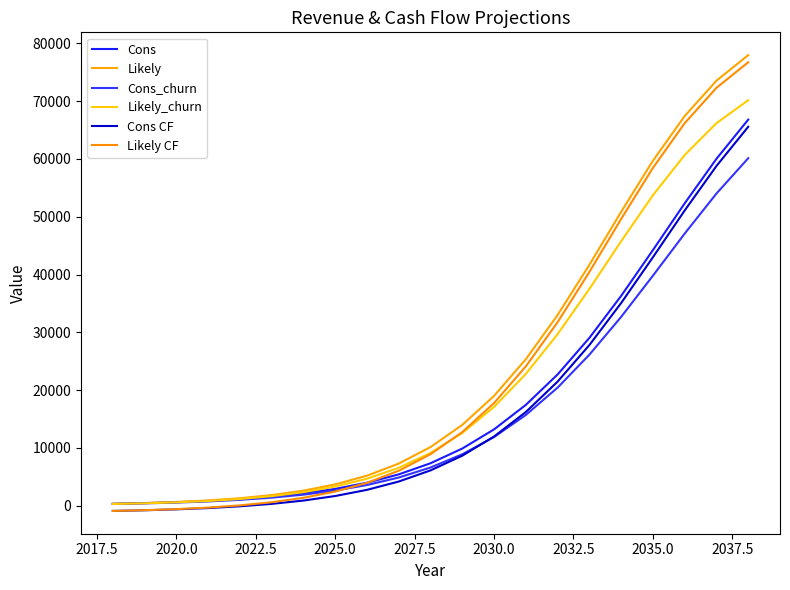

Does the chart display data point markers on the line(s)?

No